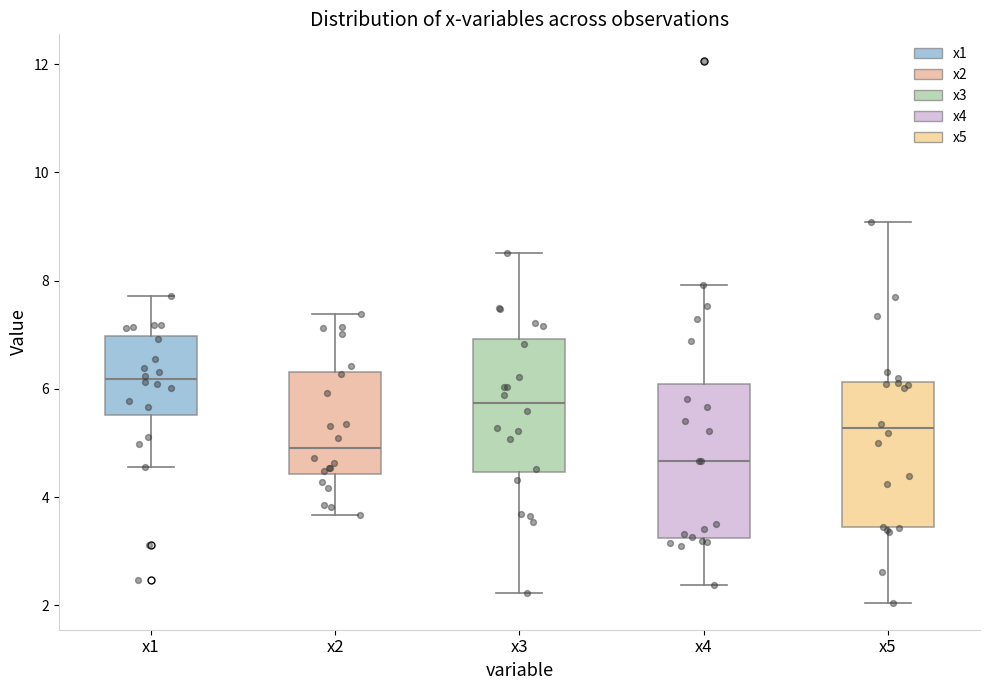

Reading left to right, read every box against the y-axis: the position of its median line, the range the box covers, and the ends of its whiskers. The values are not printed on the chart, so give them approximately, as read against the axis.

x1: median 6.2, box 5.6 to 7.0, whiskers 4.6 to 7.8
x2: median 5.0, box 4.4 to 6.4, whiskers 3.6 to 7.4
x3: median 5.8, box 4.4 to 7.0, whiskers 2.2 to 8.6
x4: median 4.6, box 3.2 to 6.0, whiskers 2.4 to 8.0
x5: median 5.2, box 3.4 to 6.2, whiskers 2.0 to 9.0